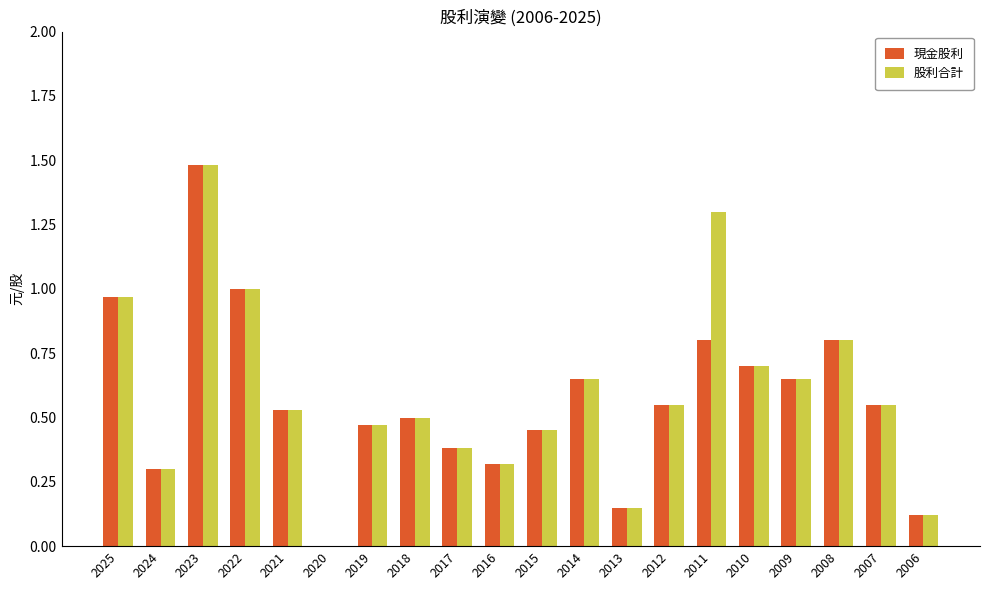

How many series are shown in this chart?

2